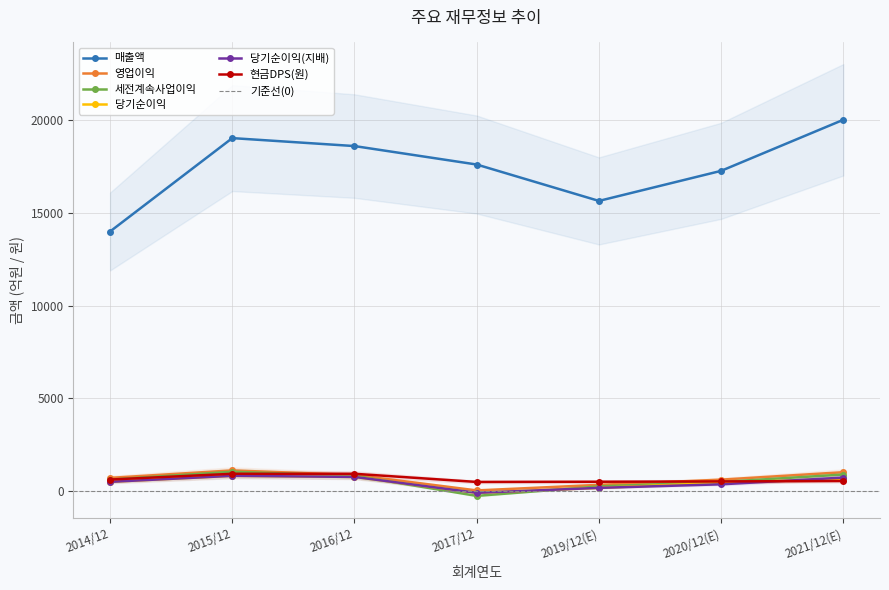

What is the approximate value of 현금DPS(원) at 2016/12?

940